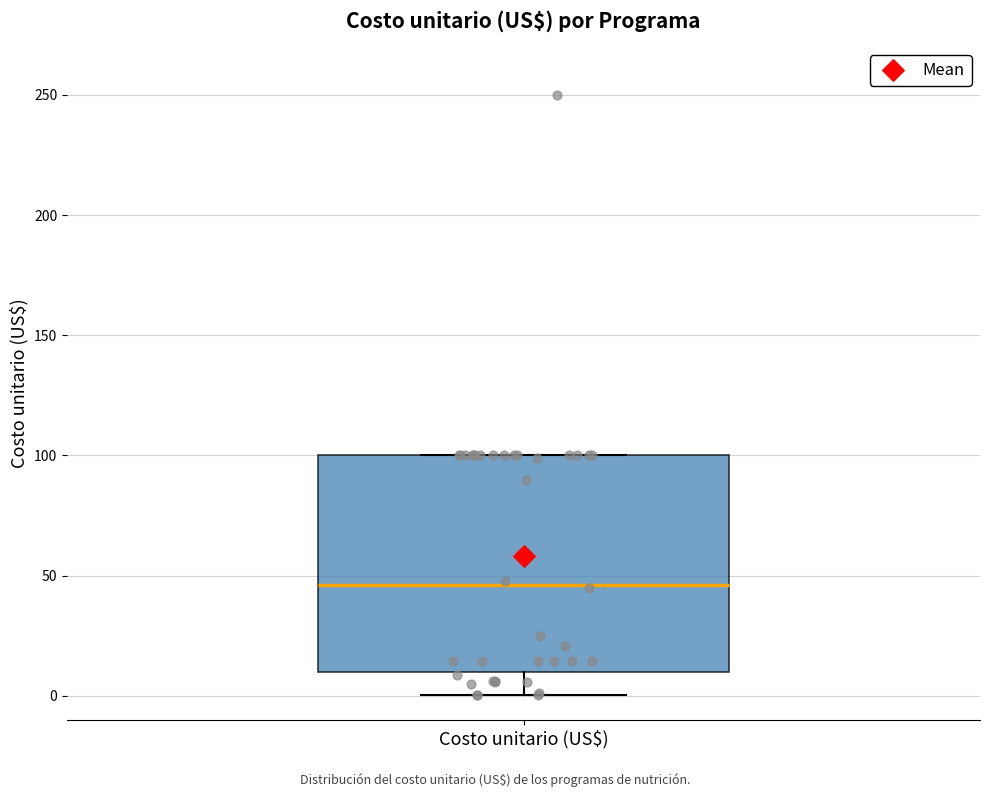

Read this box plot against the y-axis: the position of the median line, the range covered by the box, and the ends of both whiskers. The values are not printed on the chart, so give them approximately, as read against the axis.

median 45, box 10 to 100, whiskers 0 to 100